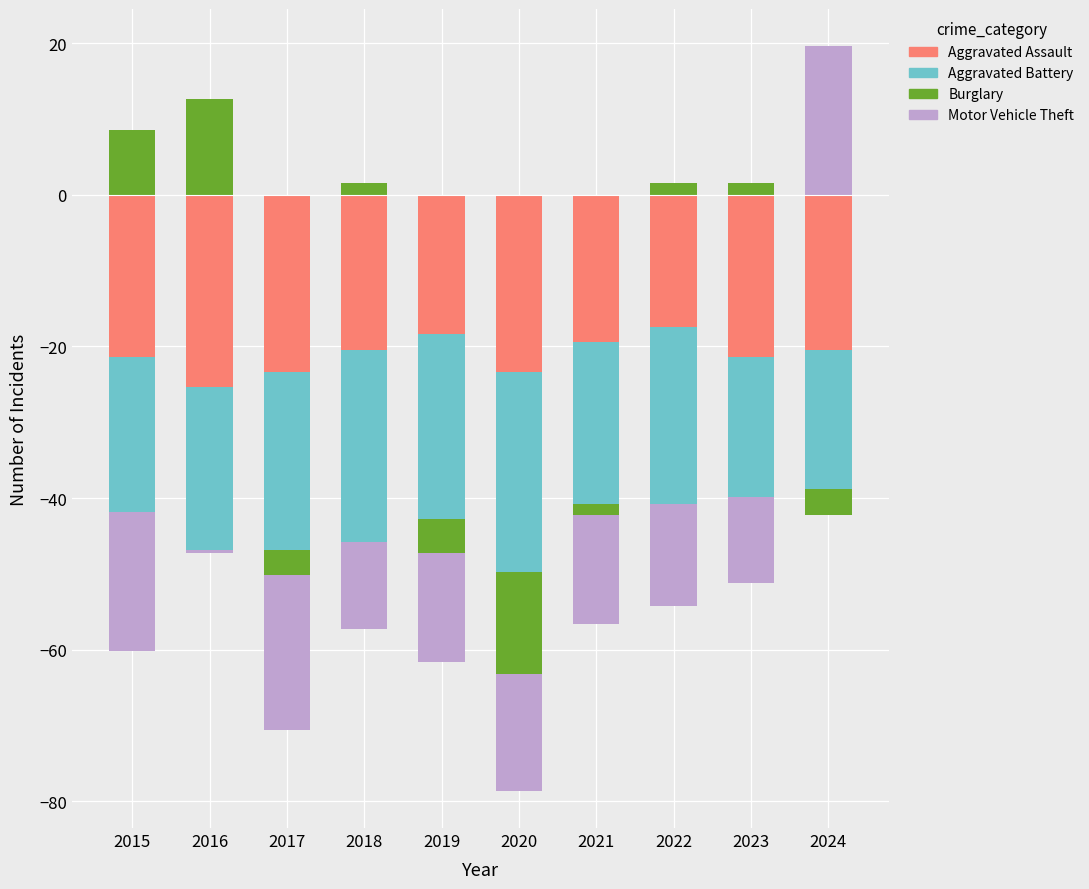

How many bars are there in each group?

4